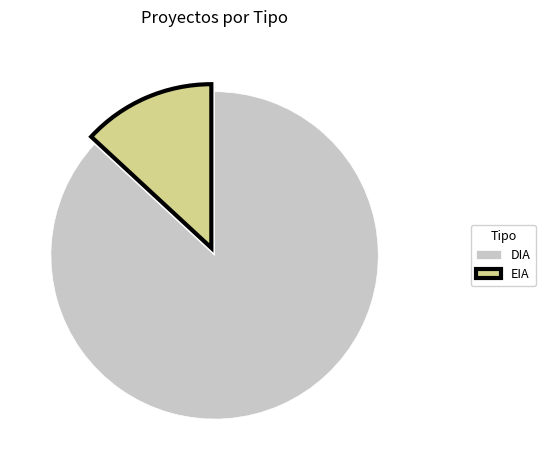

Count the number of slices in the pie.

2